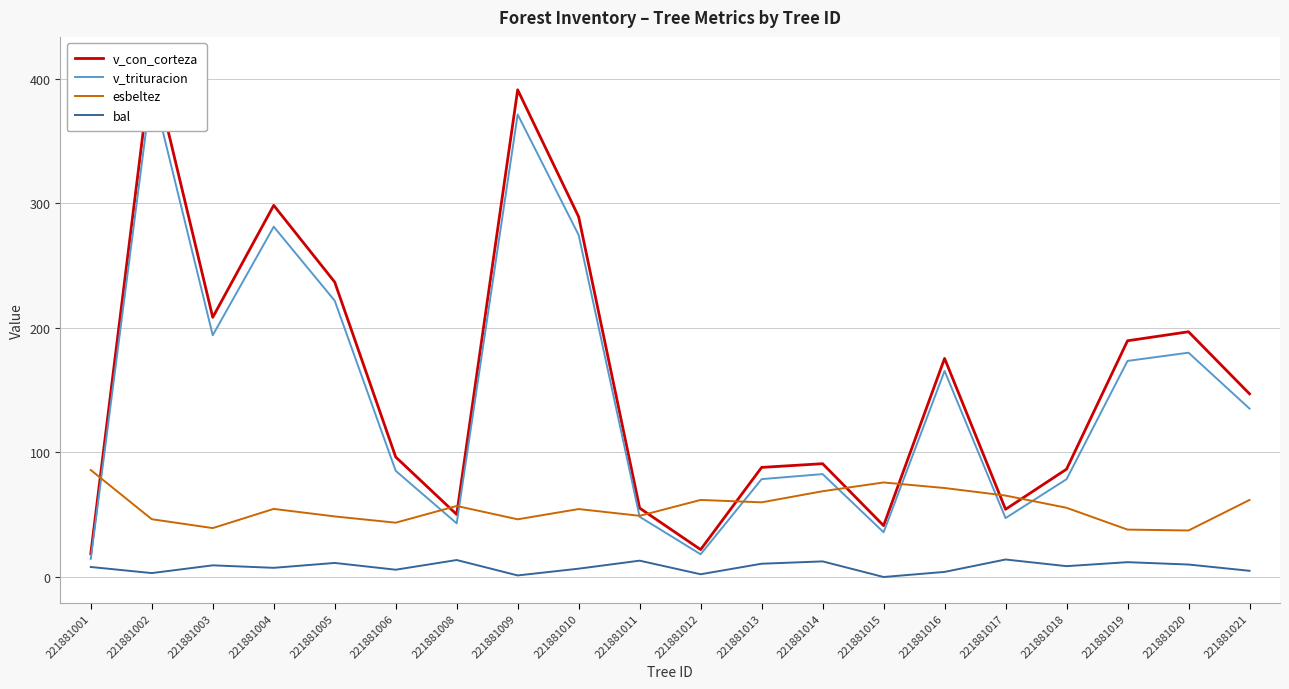

Reading left to right, list all the values displayed in this chart.

v_con_corteza: 221881001=18.7	221881002=413.0	221881003=208.5	221881004=298.4	221881005=236.8	221881006=96.3	221881008=50.2	221881009=391.1	221881010=289.2	221881011=55.3	221881012=22.0	221881013=88.0	221881014=91.0	221881015=41.3	221881016=175.5	221881017=54.3	221881018=86.6	221881019=189.7	221881020=196.9	221881021=147.1
v_trituracion: 221881001=14.6	221881002=393.9	221881003=194.1	221881004=281.2	221881005=221.8	221881006=85.2	221881008=43.1	221881009=371.4	221881010=274.5	221881011=48.3	221881012=18.2	221881013=78.6	221881014=82.6	221881015=35.9	221881016=165.4	221881017=47.3	221881018=78.5	221881019=173.5	221881020=180.1	221881021=135.2
esbeltez: 221881001=85.9	221881002=46.4	221881003=39.3	221881004=54.7	221881005=48.6	221881006=43.6	221881008=57.0	221881009=46.3	221881010=54.5	221881011=49.1	221881012=61.9	221881013=59.9	221881014=68.8	221881015=75.9	221881016=71.4	221881017=65.4	221881018=55.6	221881019=38.0	221881020=37.3	221881021=61.8
bal: 221881001=8.0	221881002=3.1	221881003=9.4	221881004=7.4	221881005=11.3	221881006=5.8	221881008=13.6	221881009=1.2	221881010=6.7	221881011=13.1	221881012=2.2	221881013=10.7	221881014=12.5	221881015=0.0	221881016=4.1	221881017=14.1	221881018=8.7	221881019=11.9	221881020=10.0	221881021=5.0